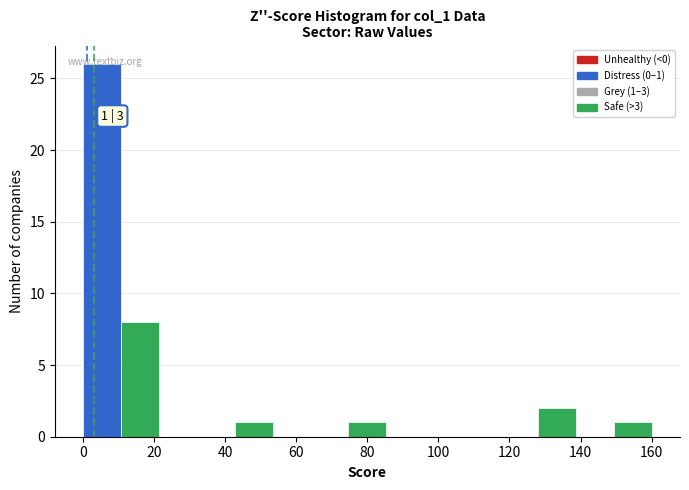

Which range on the x-axis has the tallest bar?

0 to 10